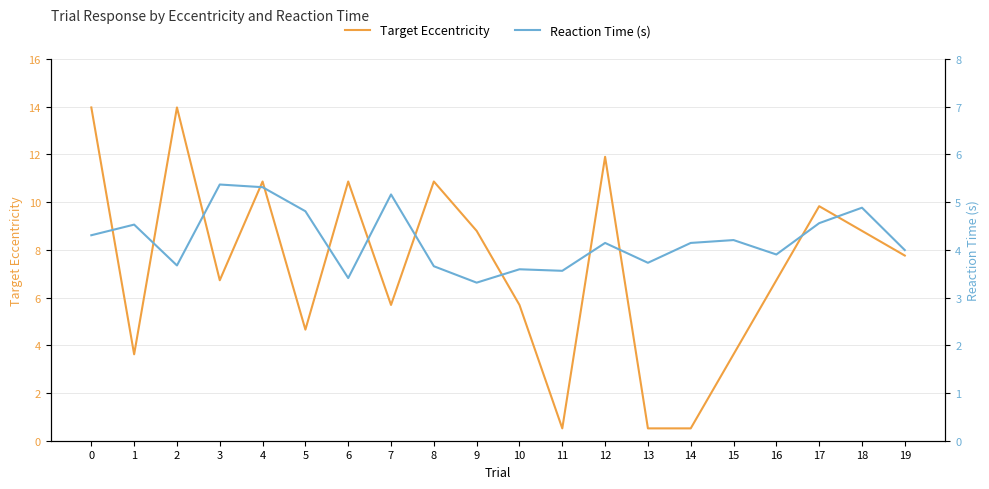

At which category does Reaction Time (s) reach its first local valley?

2